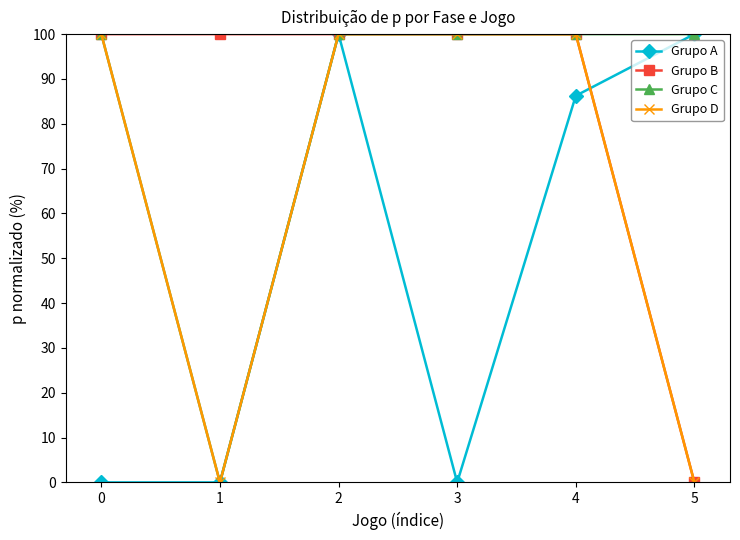

What is the value of the Grupo A point at the 6th from the left?

100.0